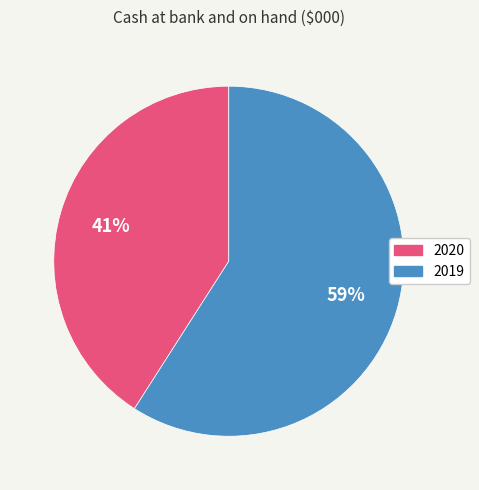

Is there a majority slice in this chart?

Yes